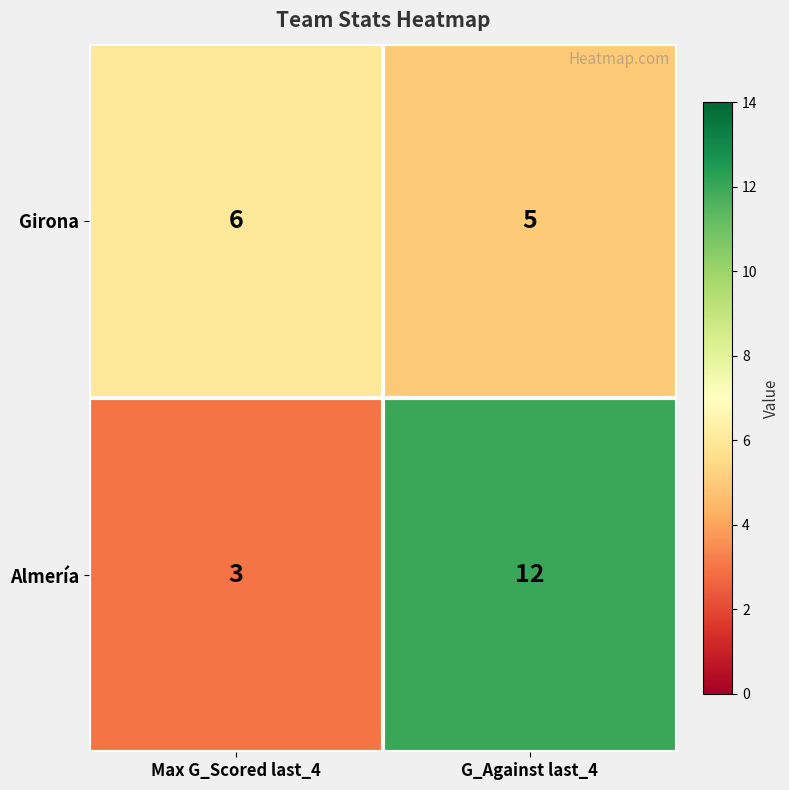

Count the number of data series in this chart.

2